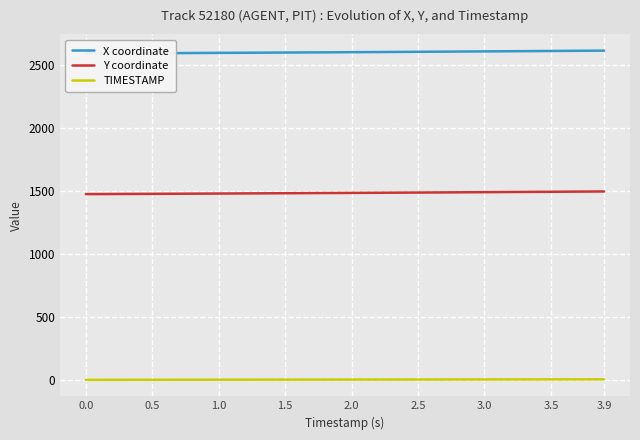

Reading left to right, transcribe all the data shown in this chart.

X coordinate: 2588.8	2589.2	2589.7	2590.1	2590.6	2591.1	2591.6	2592.0	2592.5	2593.0	2593.6	2594.1	2594.6	2595.1	2595.7	2596.2	2596.8	2597.3	2597.9	2598.5	2599.1	2599.7	2600.3	2600.9	2601.5	2602.1	2602.8	2603.4	2604.0	2604.7	2605.4	2606.0	2606.7	2607.4	2608.1	2608.7	2609.4	2610.1	2610.8	2611.4
Y coordinate: 1473.3	1473.8	1474.2	1474.6	1475.0	1475.5	1475.9	1476.4	1476.8	1477.3	1477.8	1478.3	1478.7	1479.2	1479.7	1480.2	1480.8	1481.3	1481.8	1482.3	1482.9	1483.4	1484.0	1484.6	1485.1	1485.7	1486.3	1486.9	1487.5	1488.1	1488.7	1489.3	1489.9	1490.6	1491.2	1491.8	1492.4	1493.0	1493.7	1494.3
TIMESTAMP: 0.0	0.1	0.2	0.3	0.4	0.5	0.6	0.7	0.8	0.9	1.0	1.1	1.2	1.3	1.4	1.5	1.6	1.7	1.8	1.9	2.0	2.1	2.2	2.3	2.4	2.5	2.6	2.7	2.8	2.9	3.0	3.1	3.2	3.3	3.4	3.5	3.6	3.7	3.8	3.9